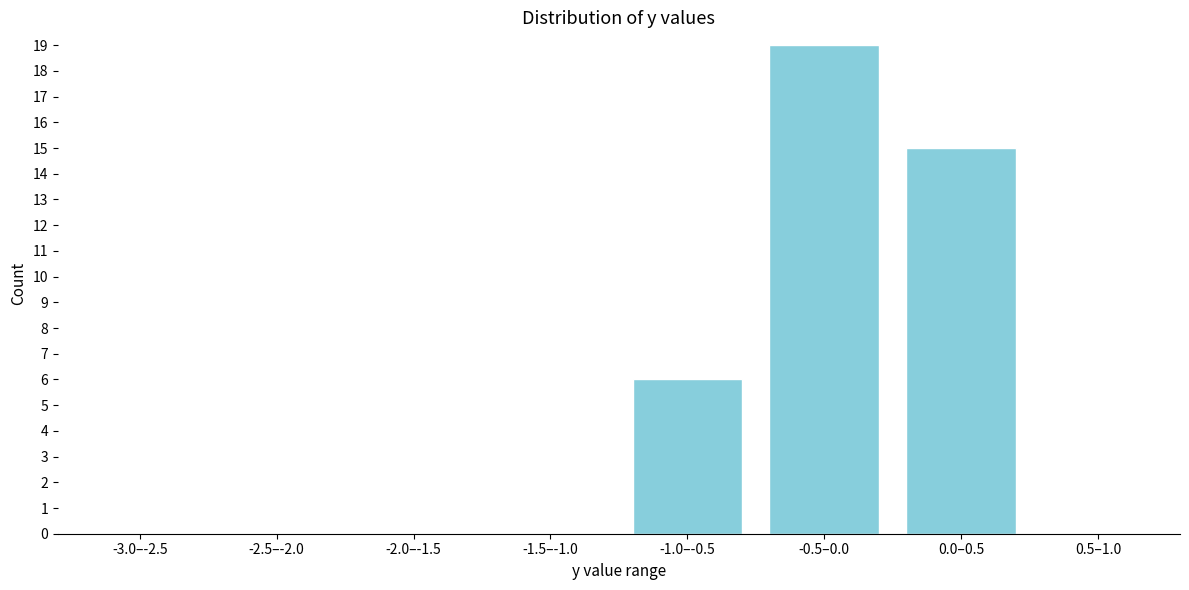

Reading left to right, transcribe all the data shown in this chart.

-3.0–-2.5=0	-2.5–-2.0=0	-2.0–-1.5=0	-1.5–-1.0=0	-1.0–-0.5=6	-0.5–0.0=19	0.0–0.5=15	0.5–1.0=0